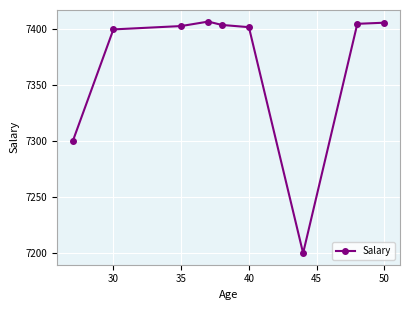

What is the value of the 6th point from the left?

7402